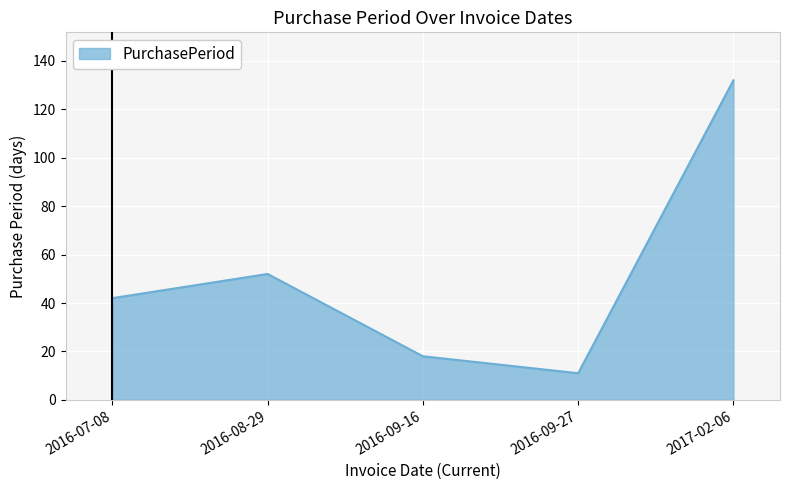

How many values are below 42?

2